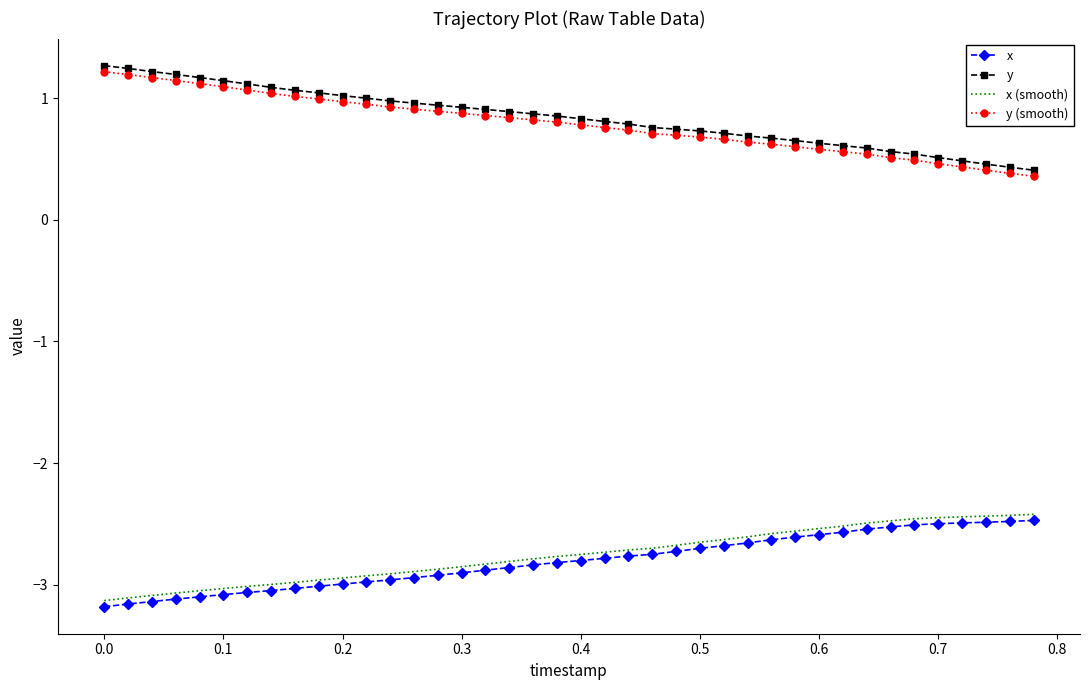

What is the difference between the maximum and minimum values in the x series?

0.7